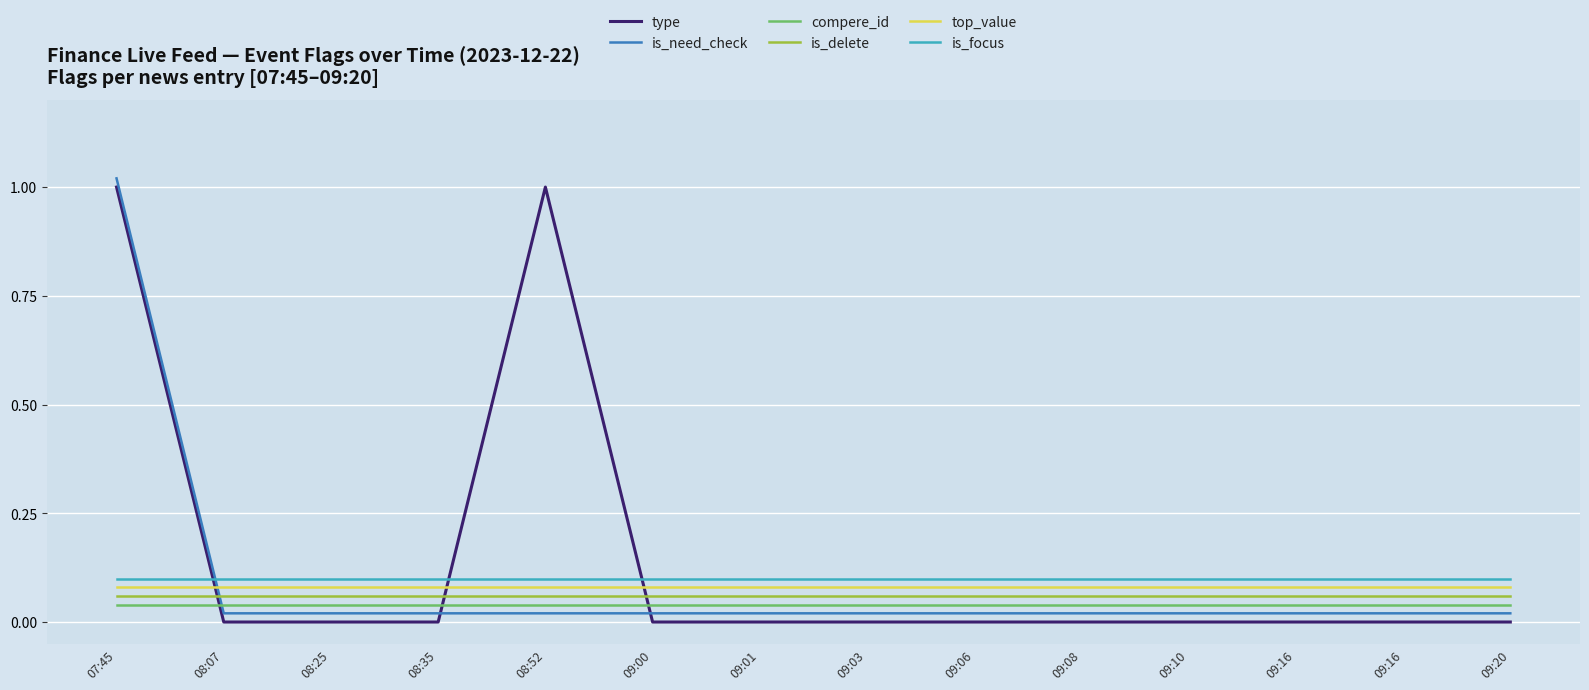

What is the difference between the highest and lowest values at 09:20?

0.1